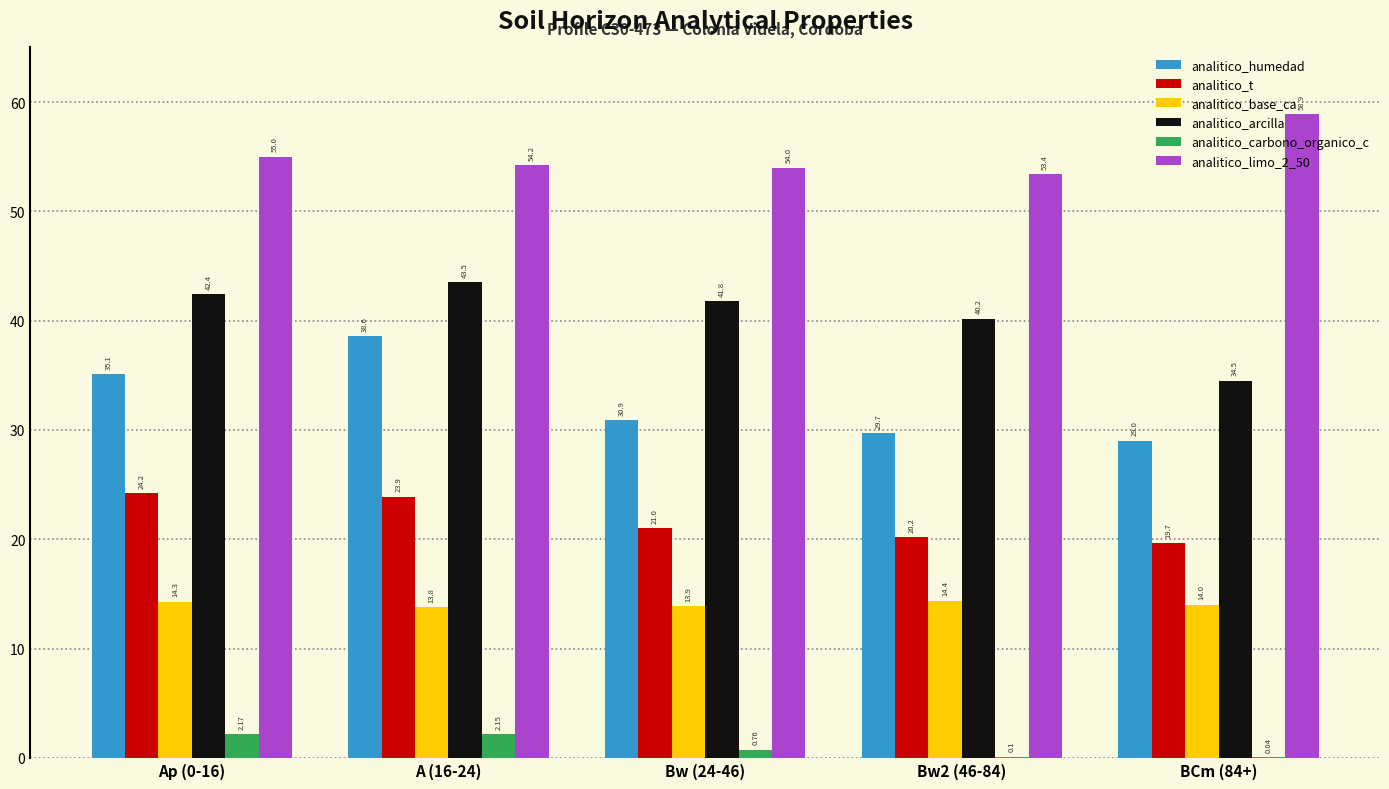

At which category is the sum across all series the highest?

A (16-24)